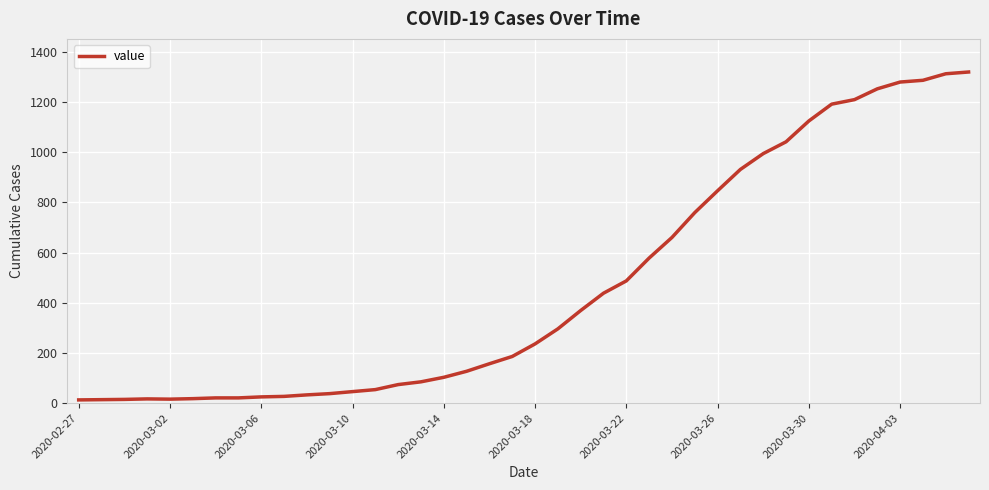

Does the chart have visible grid lines?

Yes